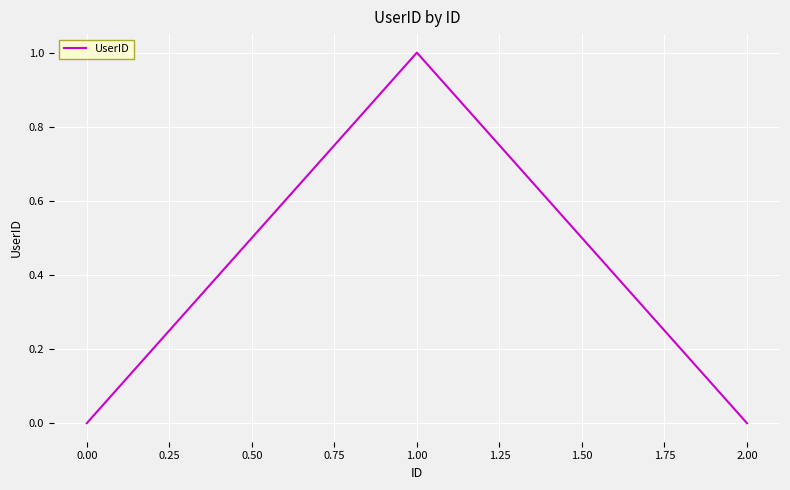

What position from the right is 2.00?

1